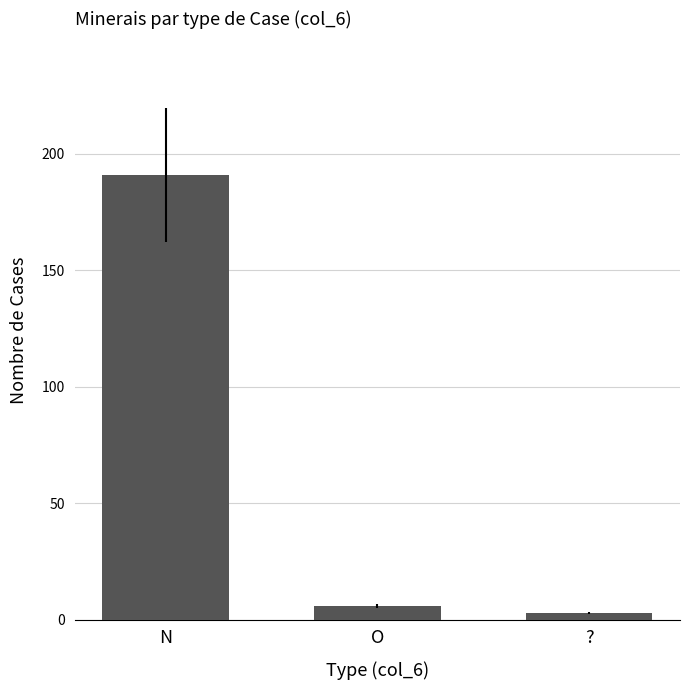

What is the difference between the values at N and ??

188